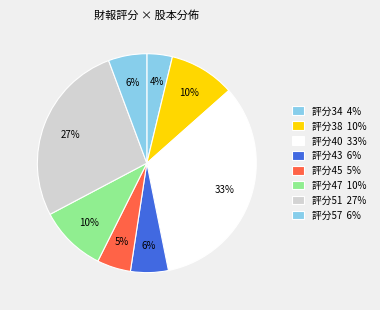

Count the number of slices in the pie.

8